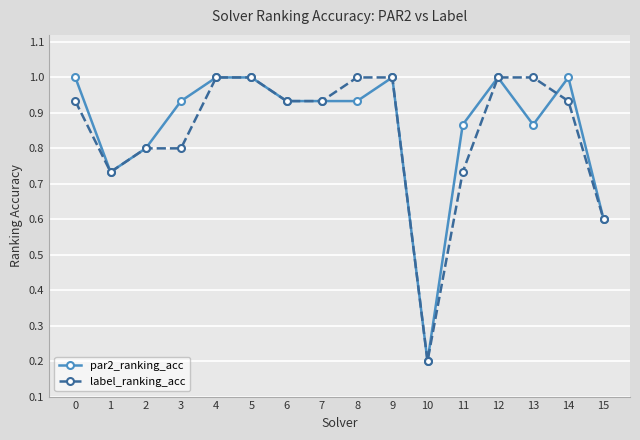

What is the sum of the par2_ranking_acc values at 4 and 12?

2.0